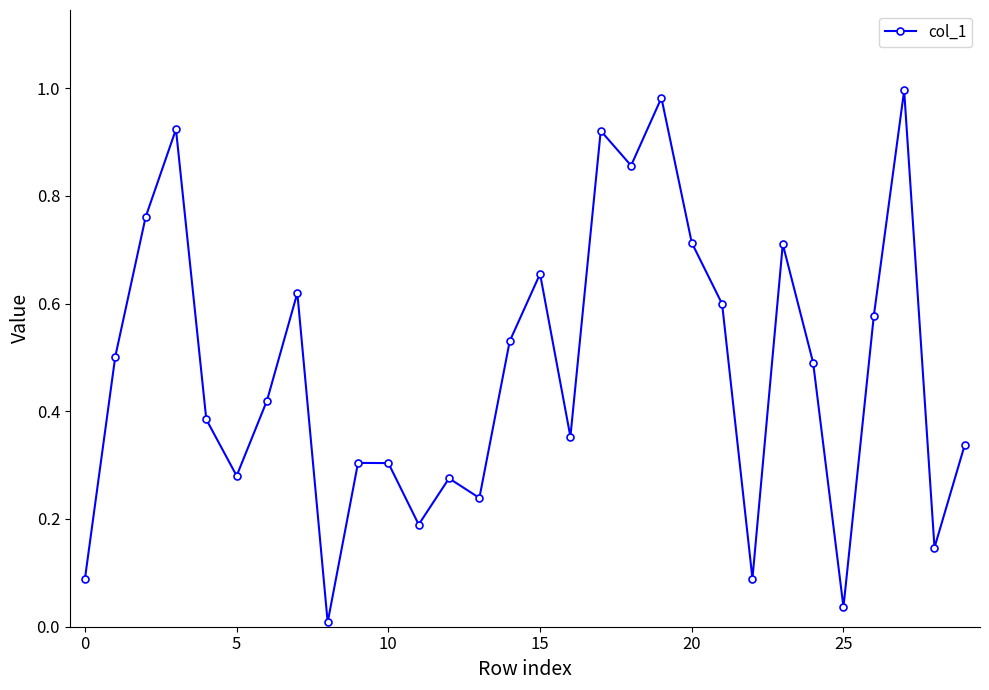

True or false: the data has more than 0 interior local peaks.

True